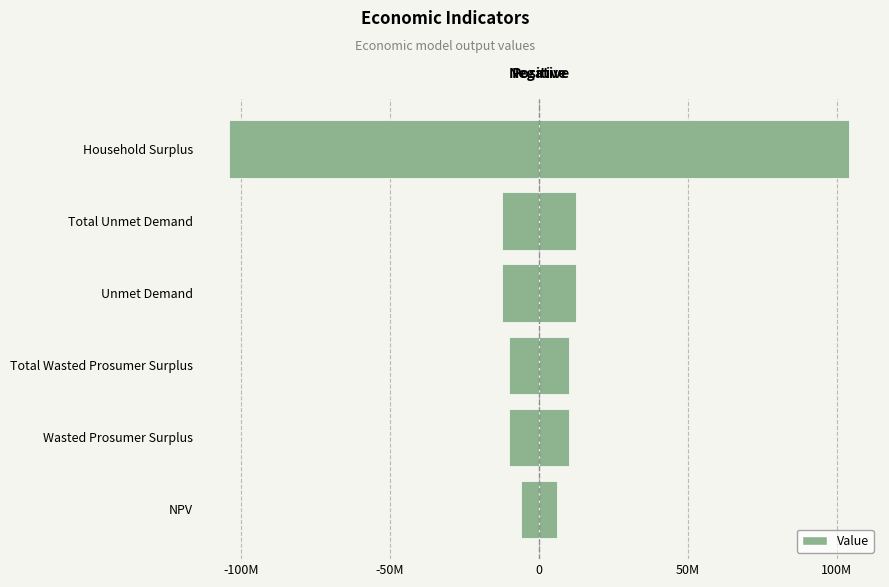

Which series changed the most between NPV and Total Unmet Demand?

Value